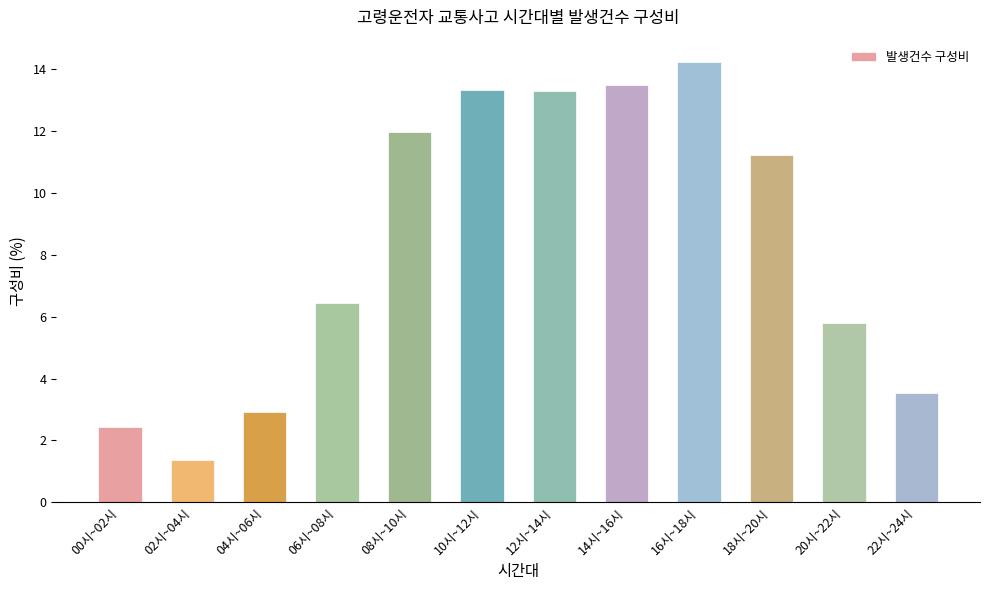

How many categories are shown in the chart?

12